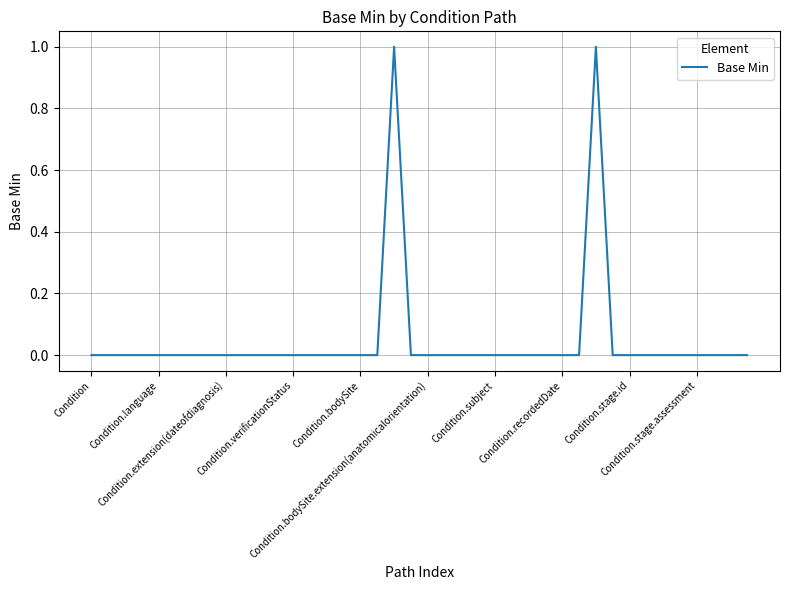

How many categories are shown in the chart?

40